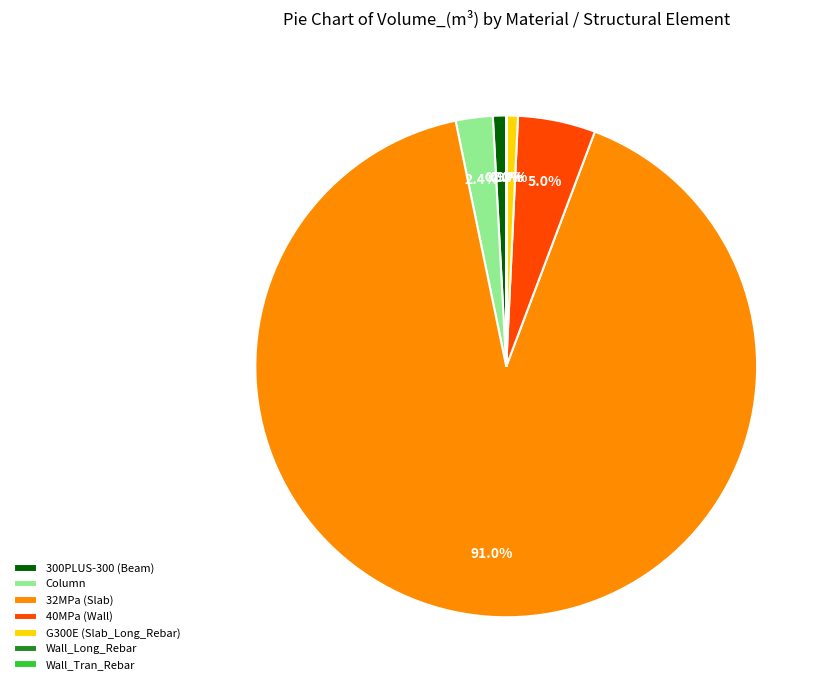

How much of the chart is everything except 32MPa (Slab)?

9.0%